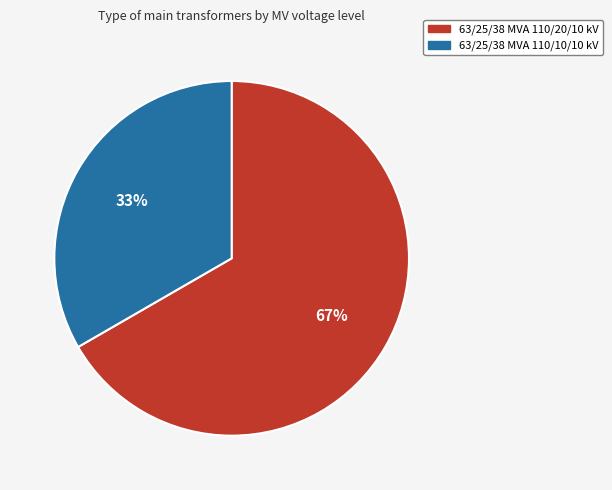

Approximately how many times larger is the value at 63/25/38 MVA 110/20/10 kV compared to 63/25/38 MVA 110/10/10 kV?

2.0